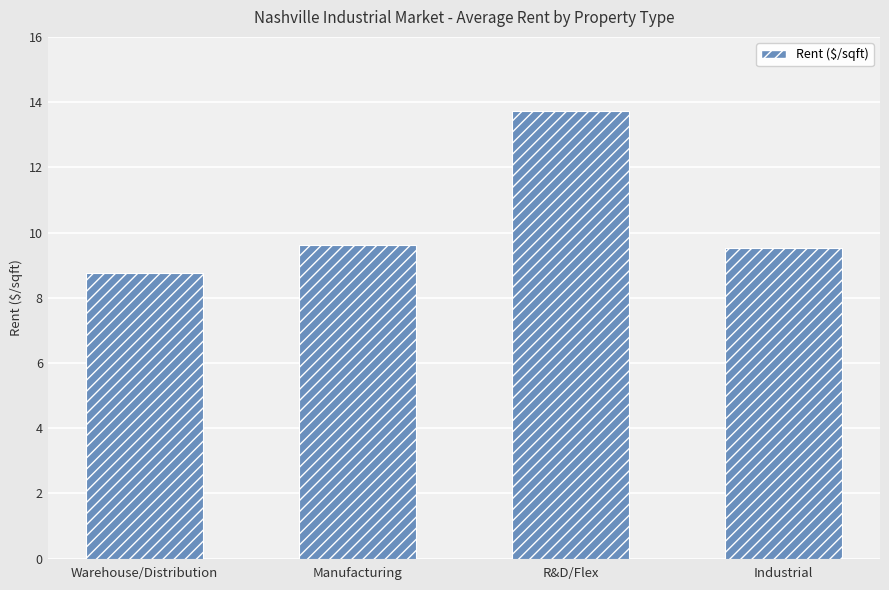

What position from the left is R&D/Flex?

3